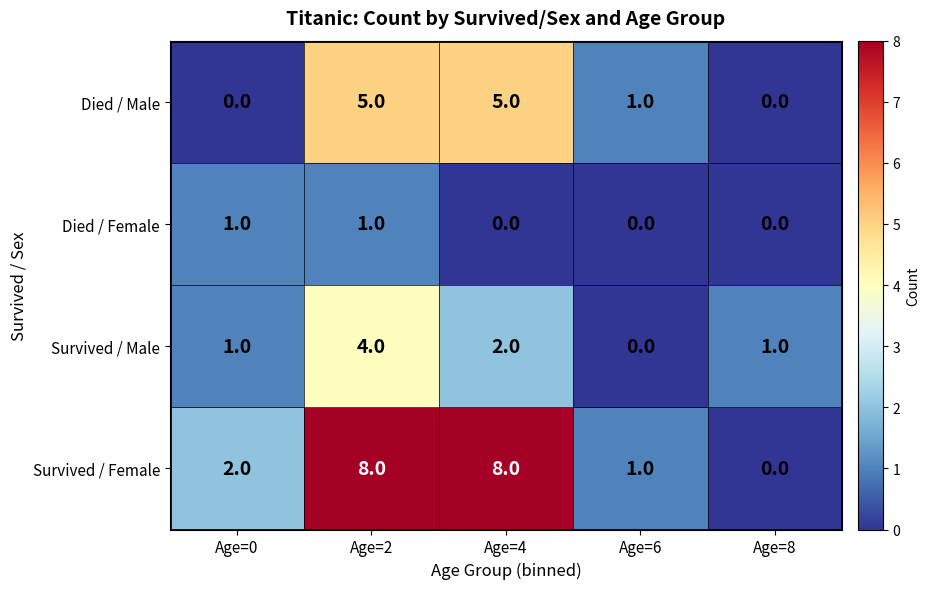

What is the sum of the Survived / Female values at Age=6 and Age=2?

9